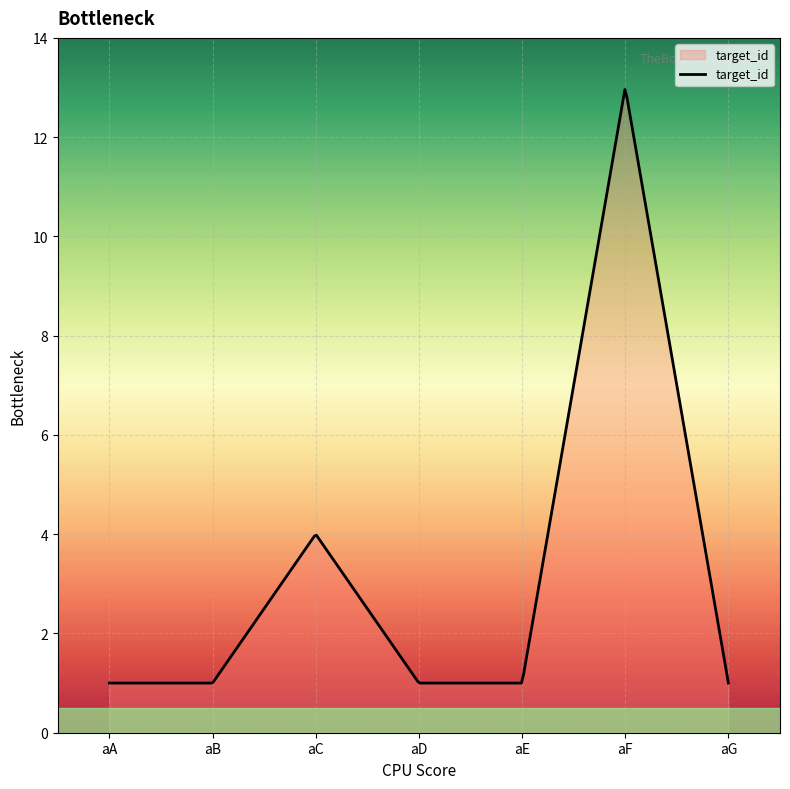

What is the minimum value shown in the chart?

1.0